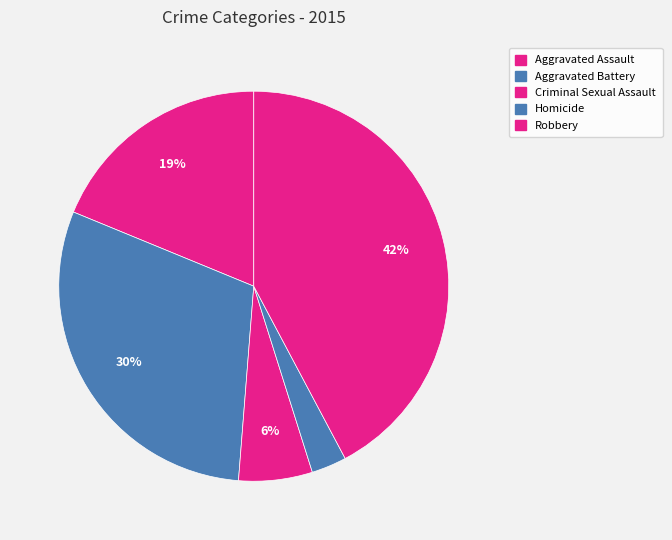

Does Homicide represent more than half of the total?

No